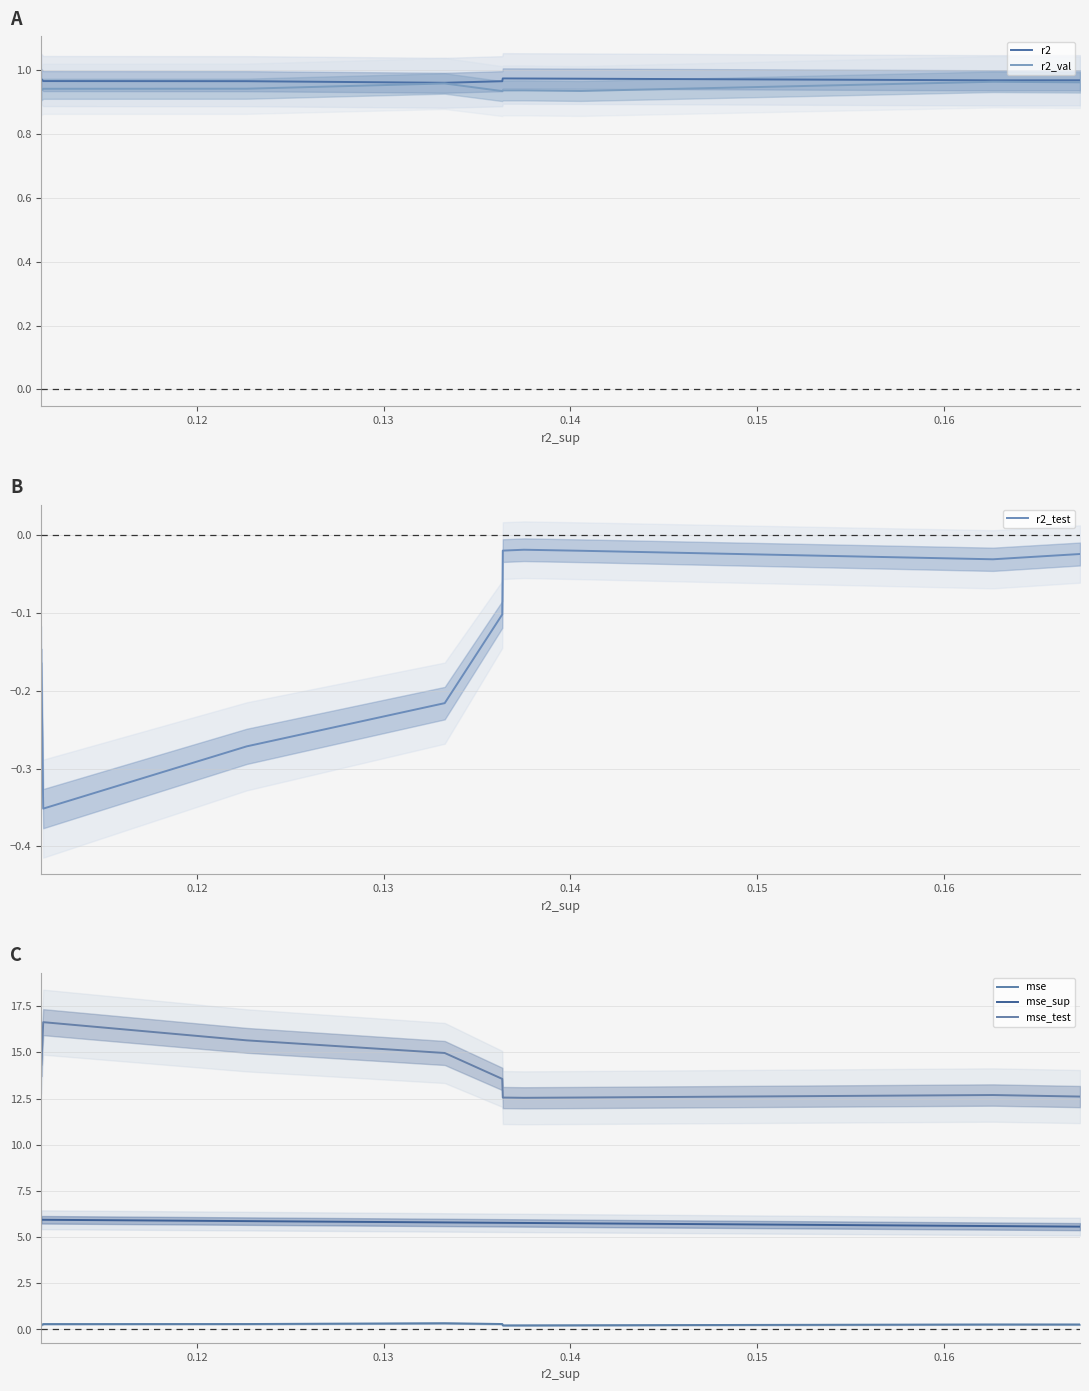

How many series are shown in this chart?

6